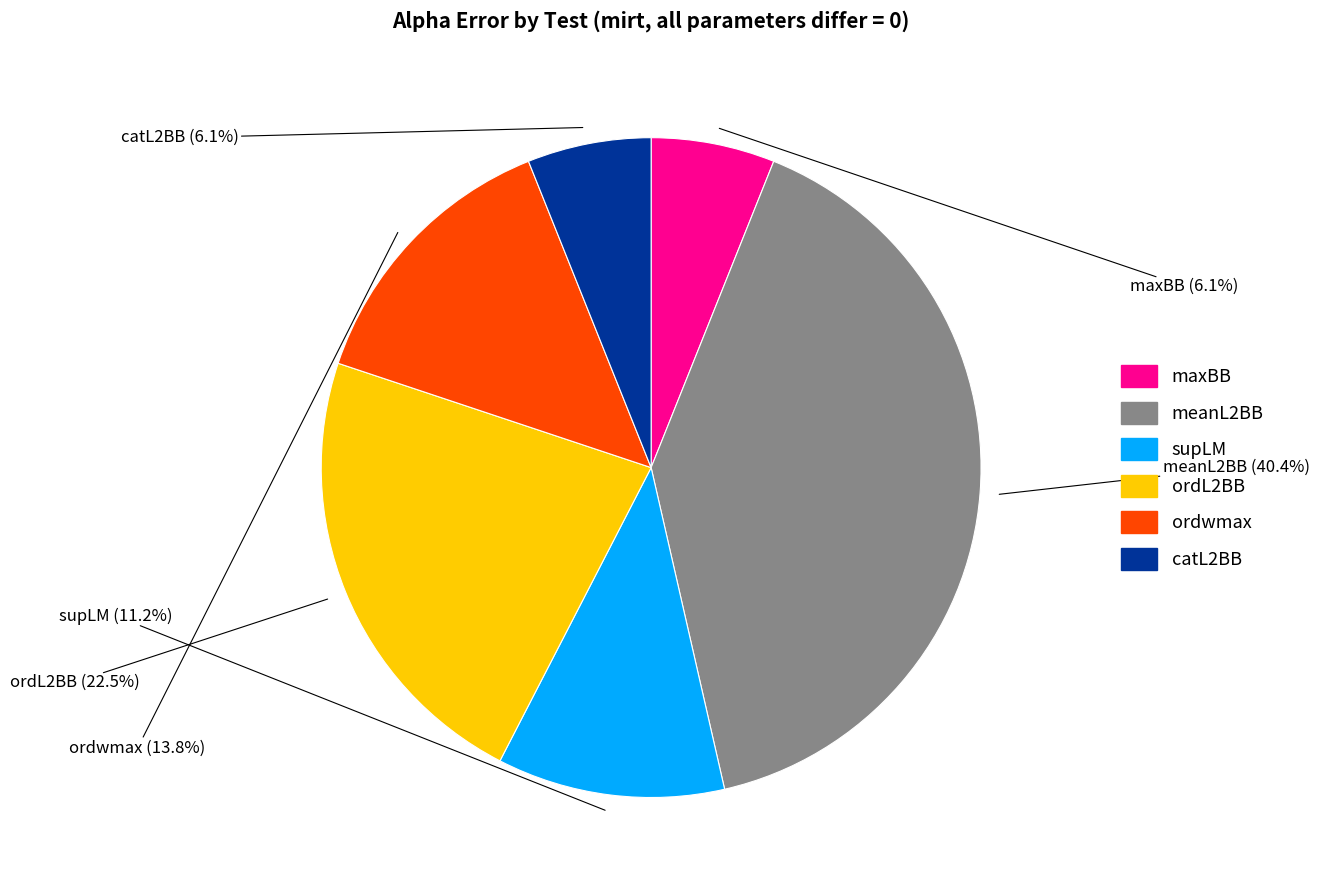

Which has a higher value, ordL2BB or catL2BB?

ordL2BB